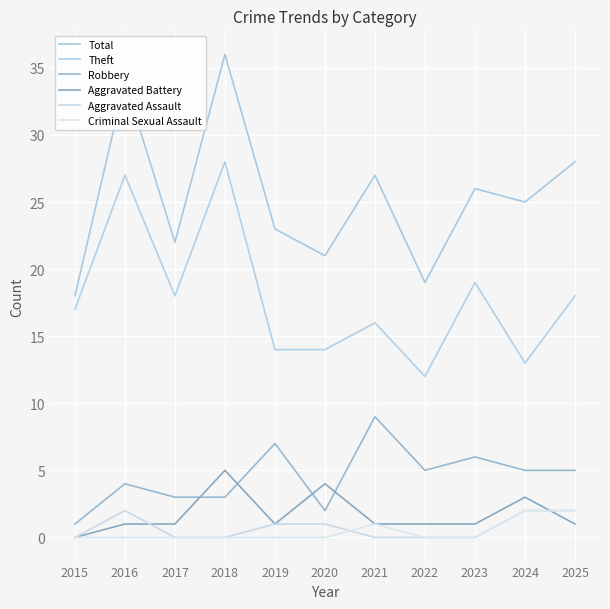

True or false: Total and Theft intersect in this chart.

False